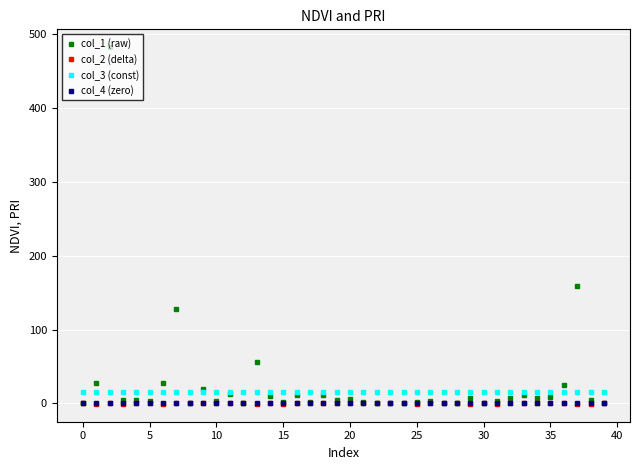

How many lines are shown in the chart?

4